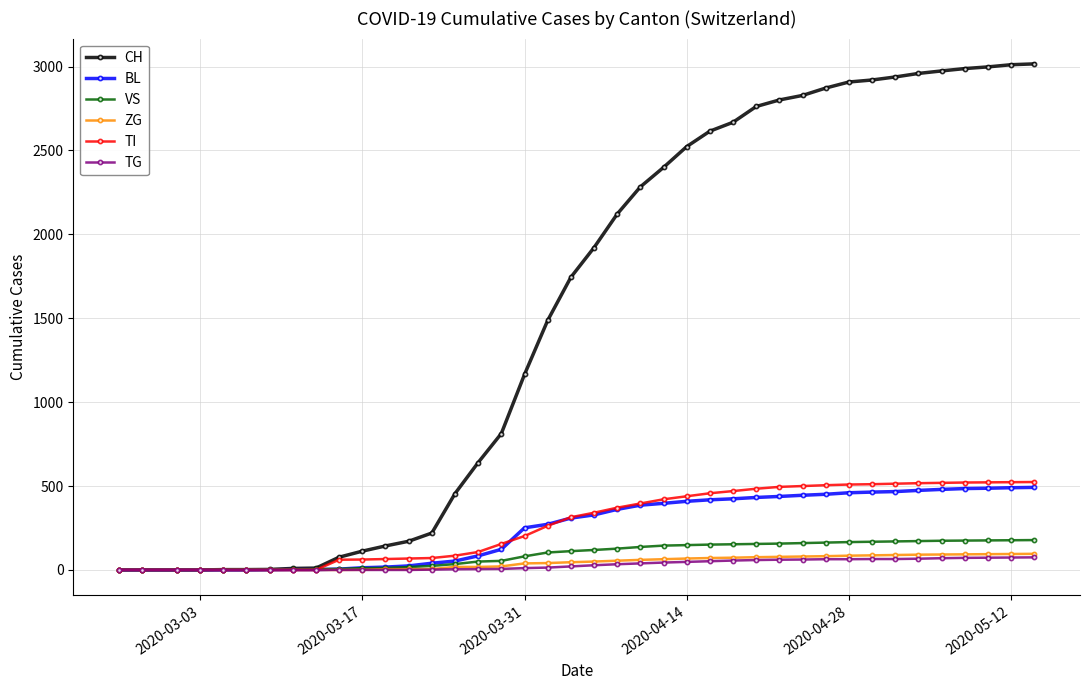

Which series has the largest range (max minus min)?

CH